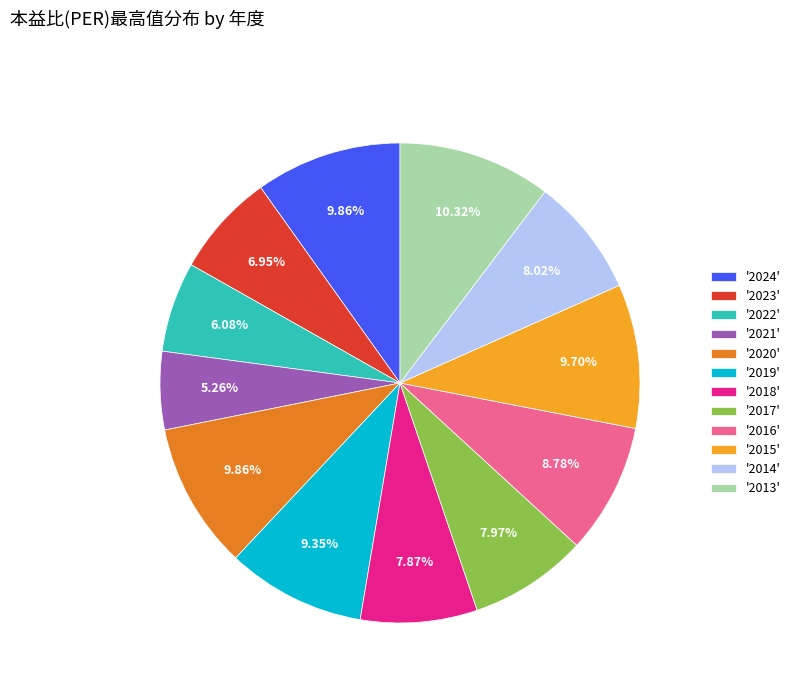

Is the sum of '2013' and '2020' greater than half?

No